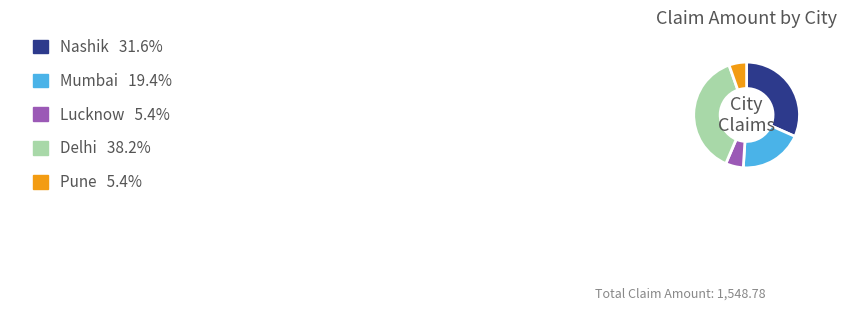

Is there a majority slice in this chart?

No